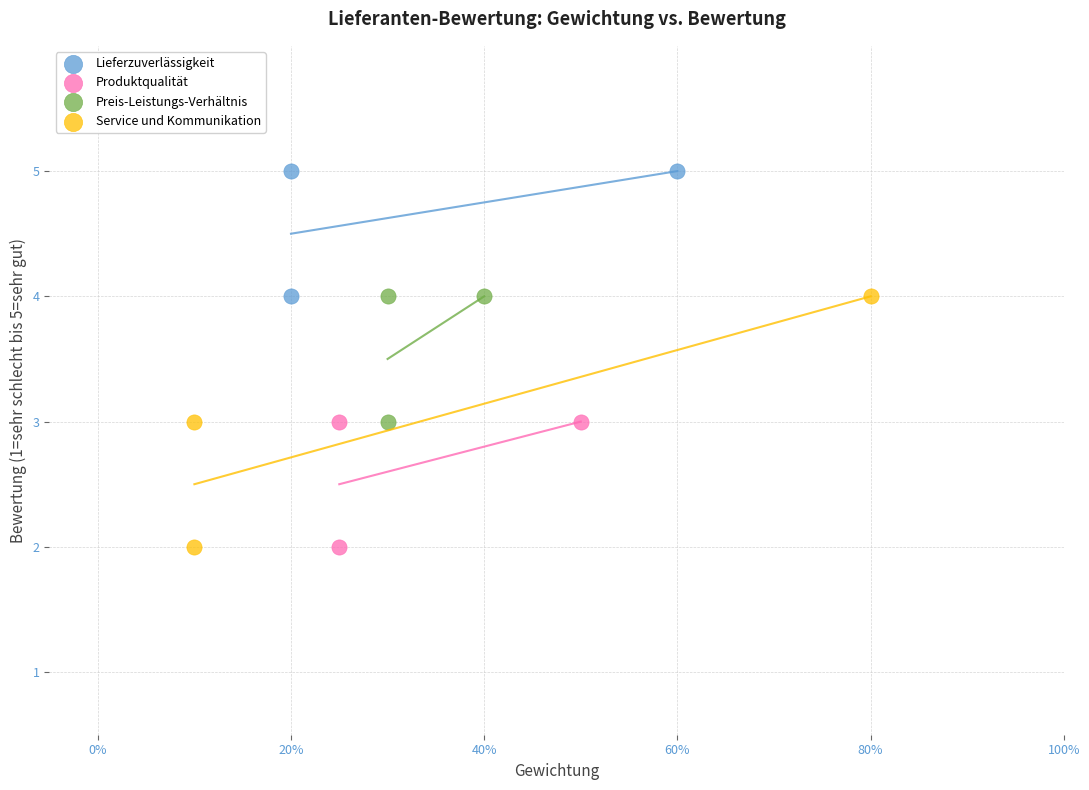

What are all the series names shown in the legend?

Lieferzuverlässigkeit, Produktqualität, Preis-Leistungs-Verhältnis, Service und Kommunikation